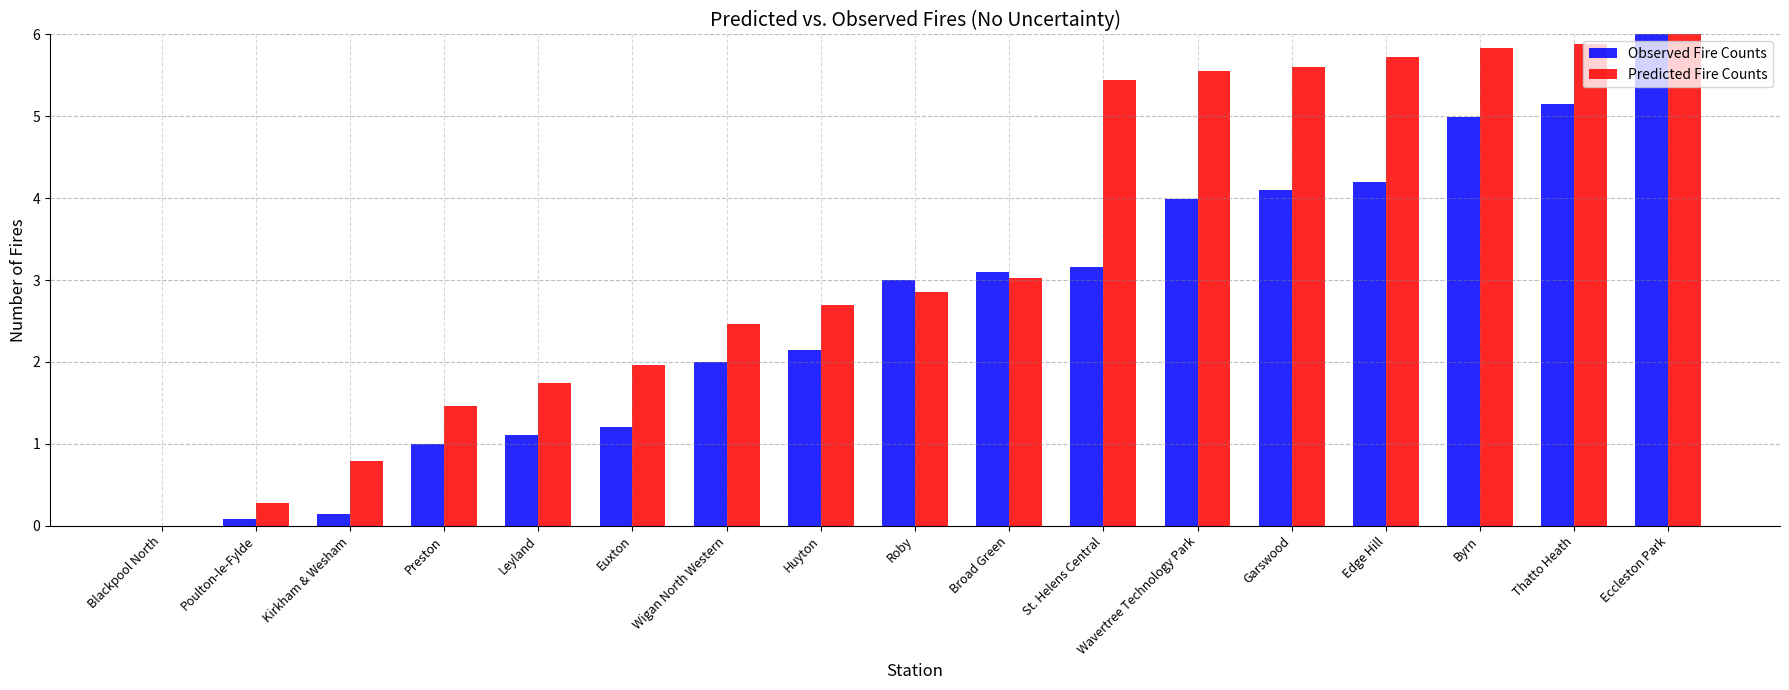

At which category is the sum across all series the highest?

Eccleston Park